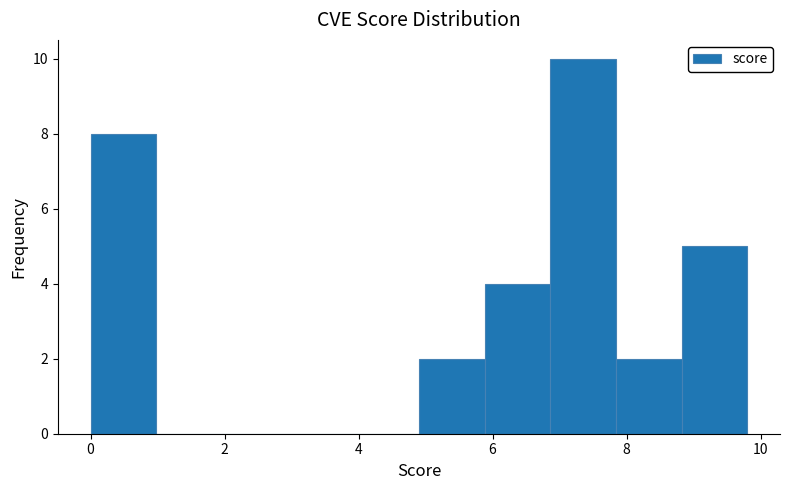

Reading left to right, transcribe this chart: for each bar, give the range it covers on the x-axis and its height. Neither the bar edges nor the heights are printed on the chart, so give them approximately, as read against the axes.

0.00 to 0.98: 8
0.98 to 1.96: 0
1.96 to 2.94: 0
2.94 to 3.92: 0
3.92 to 4.90: 0
4.90 to 5.88: 2
5.88 to 6.86: 4
6.86 to 7.84: 10
7.84 to 8.82: 2
8.82 to 9.80: 5